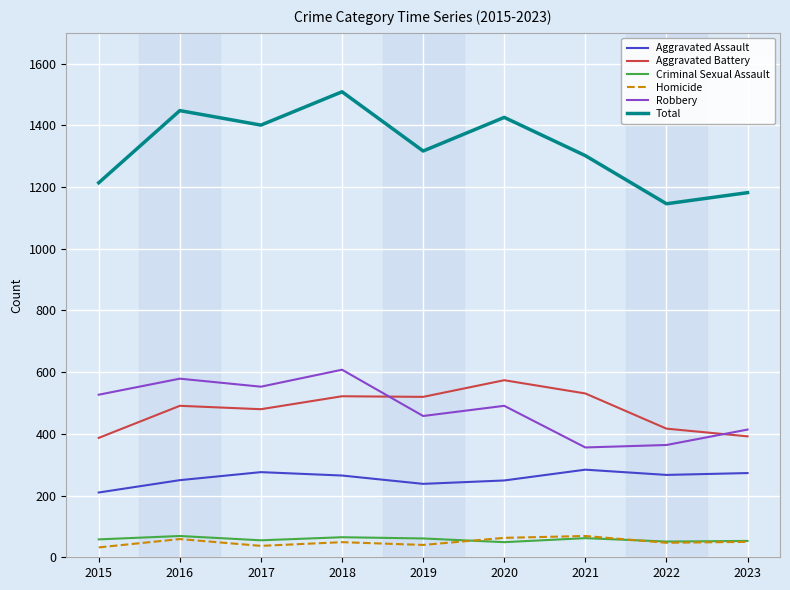

Which category has the highest value across all series?

2018